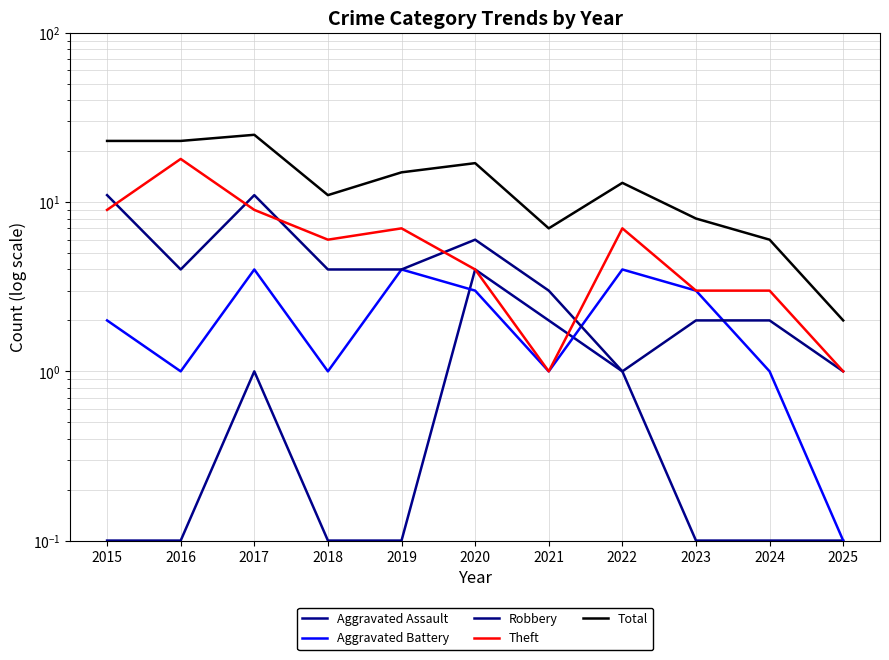

What is the value of the Total point at the 7th from the left?

7.0